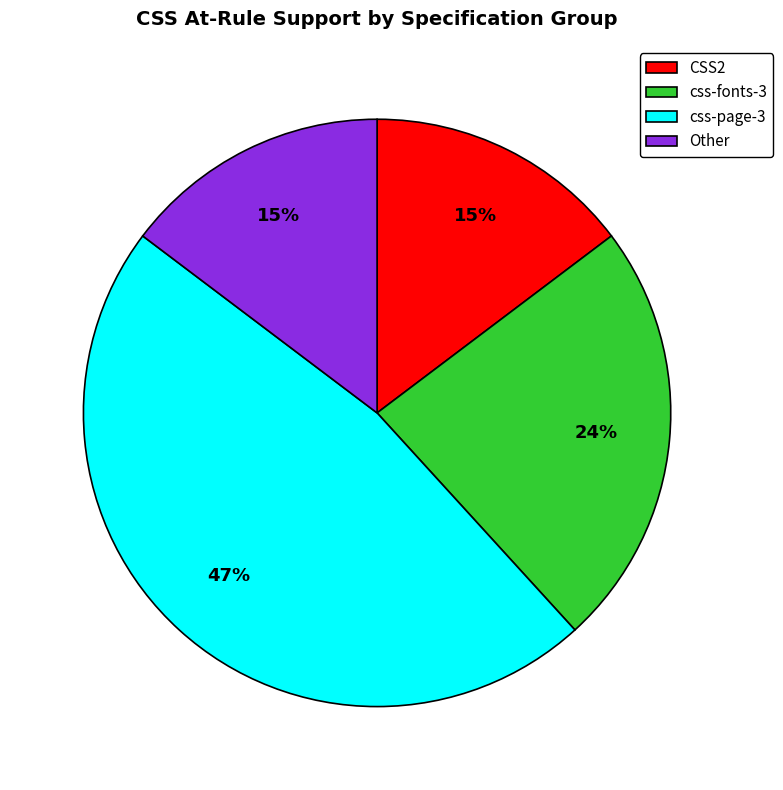

Between css-fonts-3 and css-page-3, which is larger?

css-page-3